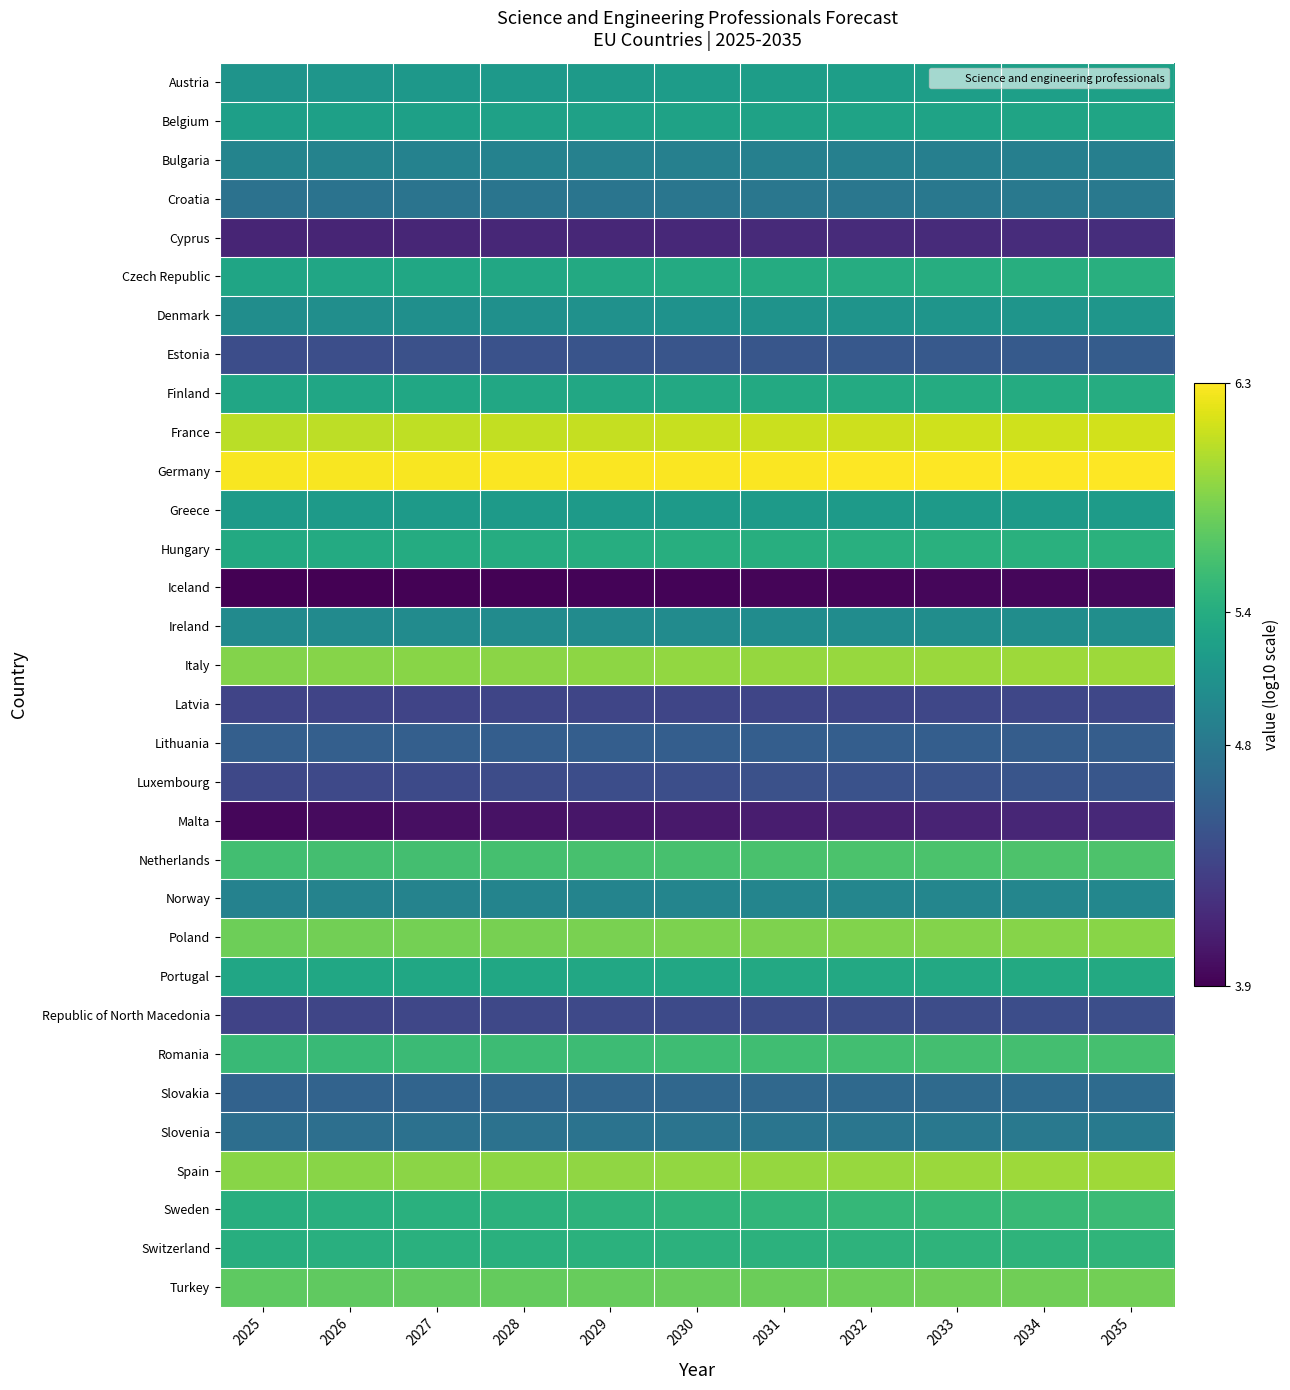

Count the number of categories in the chart.

11